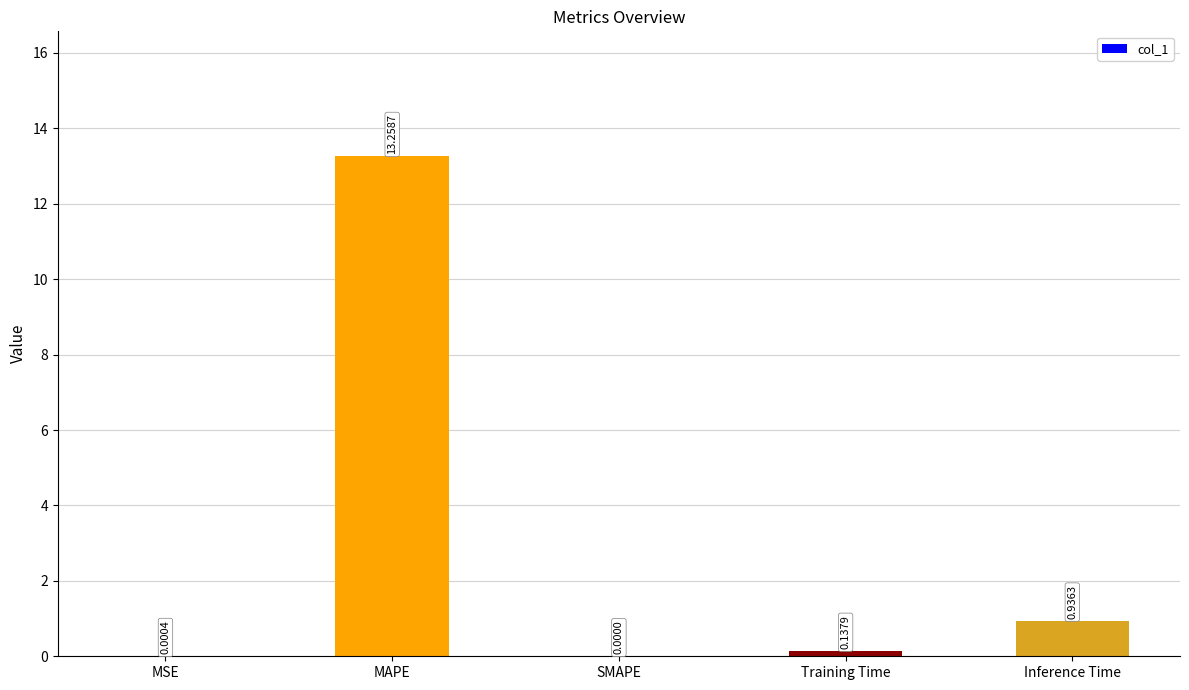

Which has a higher value, SMAPE or Training Time?

Training Time